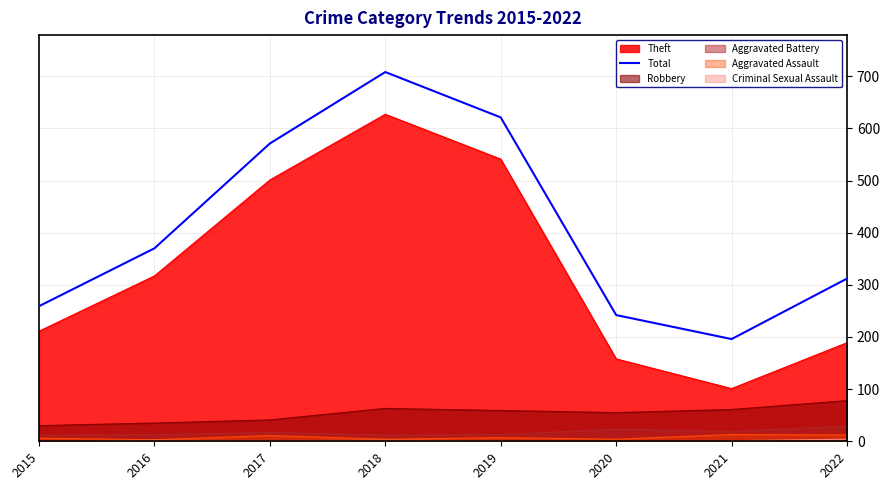

True or false: there are more than 0 points higher than both neighbors.

True